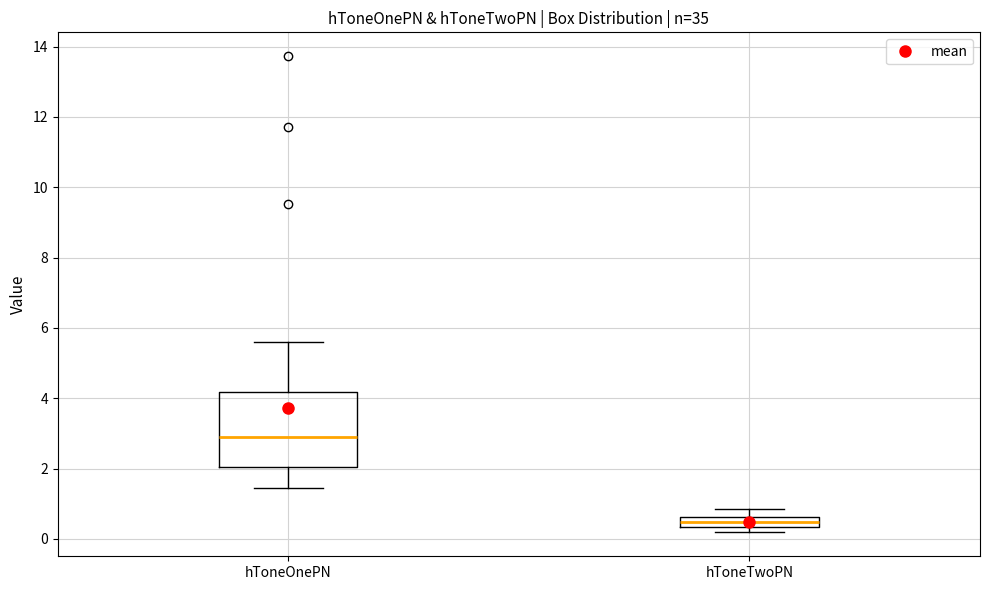

Comparing the boxes themselves (not the whiskers), which one is the tallest?

hToneOnePN